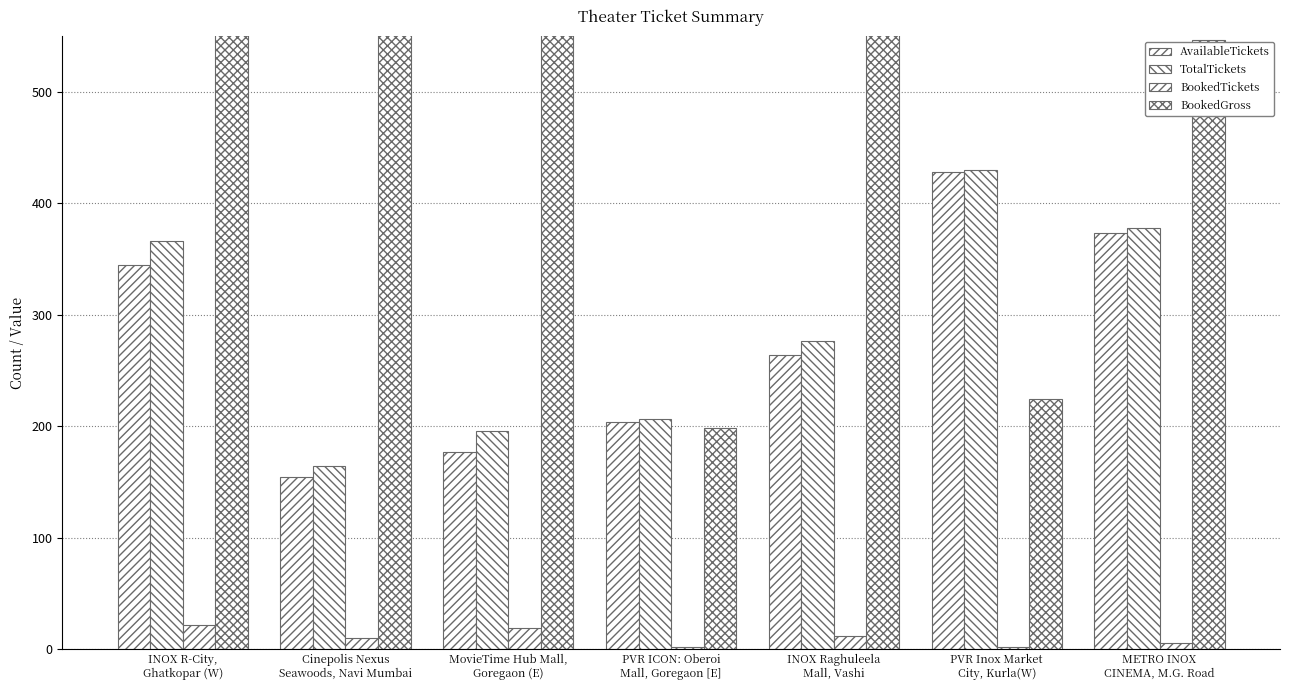

What is the total value across all series at Cinepolis Nexus
Seawoods, Navi Mumbai?

2928